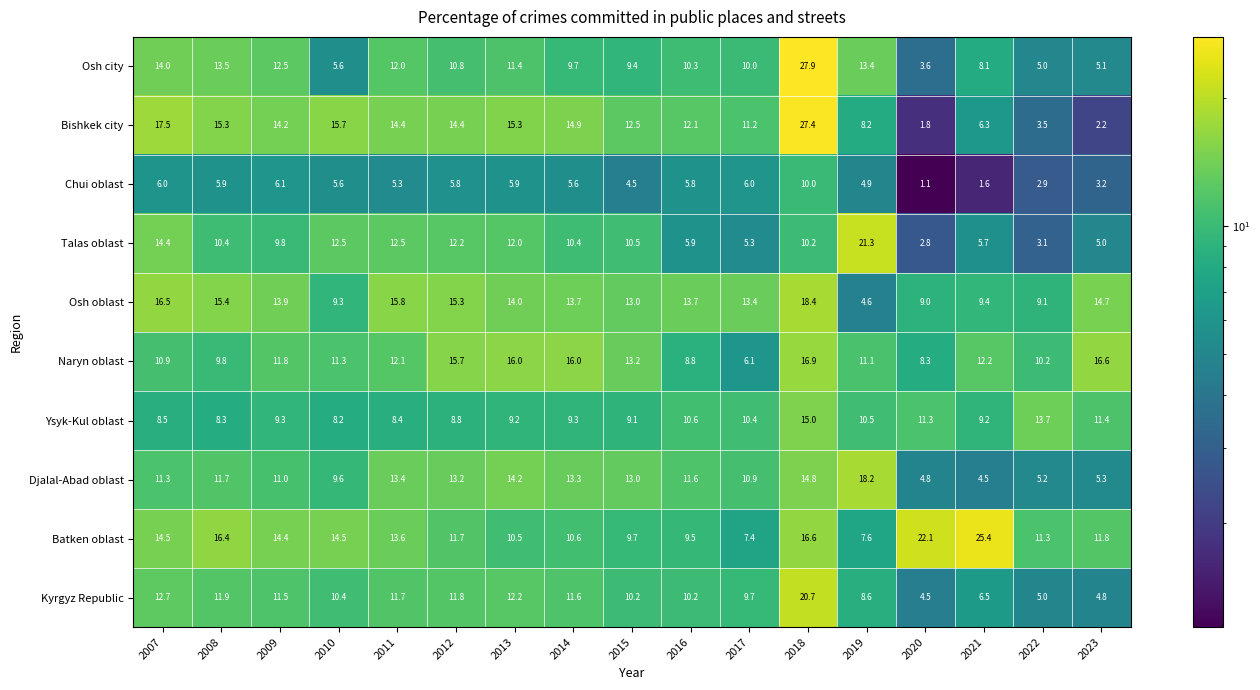

What is the spread (max minus min) of values at 2022?

10.8